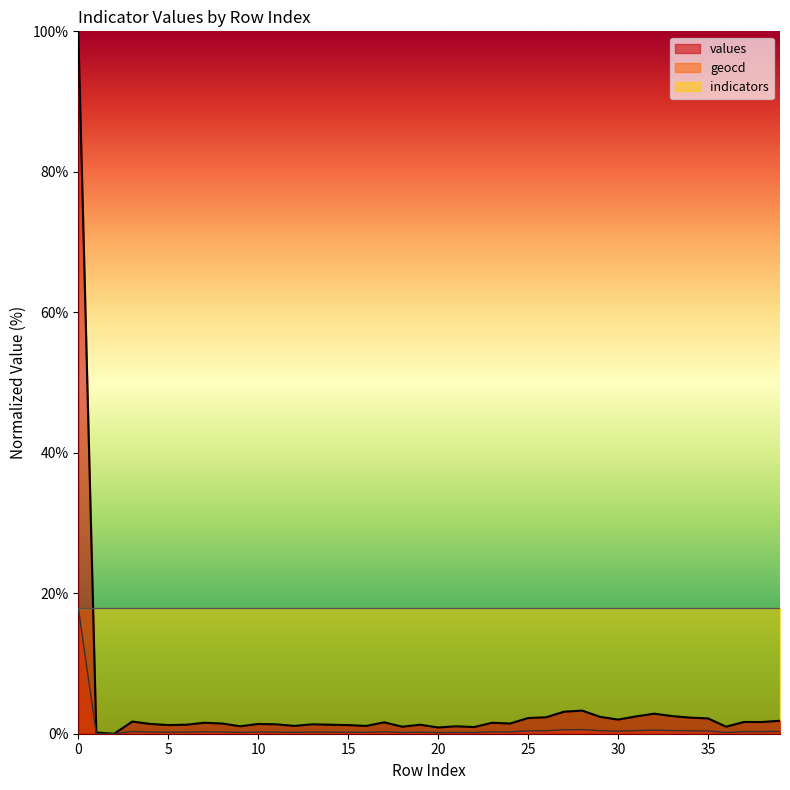

What is the sum of the geocd values at 4 and 31?

0.7